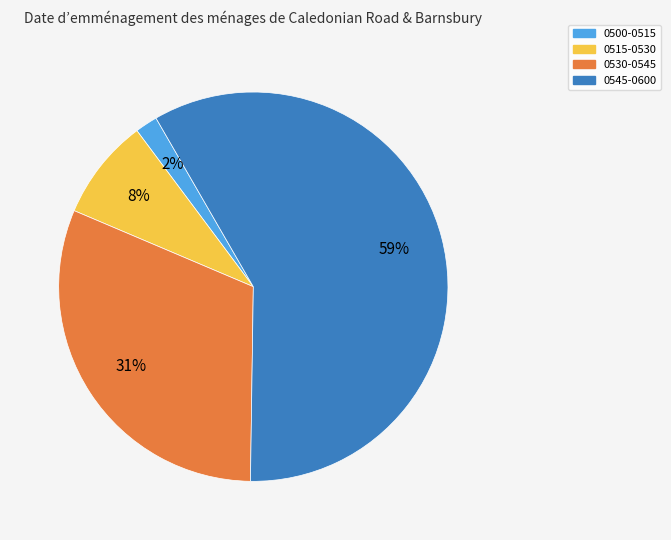

Which has a higher value, 0545-0600 or 0530-0545?

0545-0600